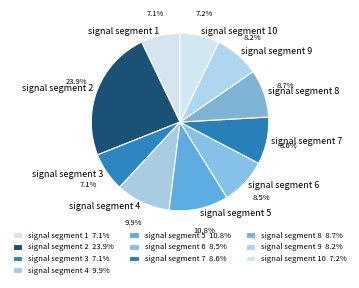

Does signal segment 3 account for over 50% of the chart?

No